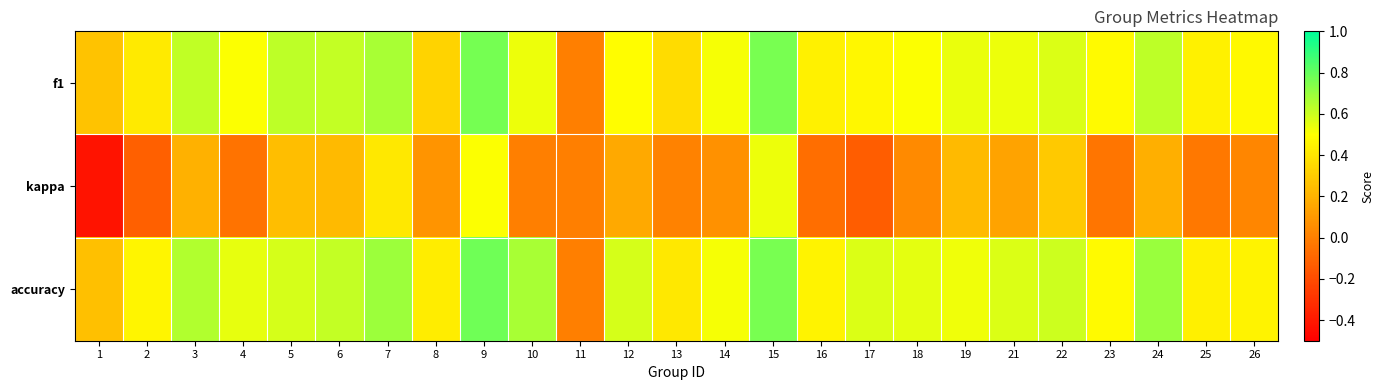

Reading left to right, what are all the values shown in this chart?

f1: 1=0.3	2=0.4	3=0.6	4=0.5	5=0.6	6=0.6	7=0.7	8=0.3	9=0.8	10=0.5	11=0.0	12=0.5	13=0.4	14=0.5	15=0.8	16=0.4	17=0.5	18=0.5	19=0.5	21=0.5	22=0.6	23=0.5	24=0.6	25=0.4	26=0.5
kappa: 1=-0.4	2=-0.1	3=0.2	4=-0.0	5=0.2	6=0.2	7=0.4	8=0.1	9=0.5	10=0.0	11=0.0	12=0.2	13=0.0	14=0.1	15=0.5	16=-0.1	17=-0.1	18=0.0	19=0.2	21=0.1	22=0.3	23=-0.0	24=0.2	25=-0.0	26=0.0
accuracy: 1=0.2	2=0.5	3=0.7	4=0.5	5=0.6	6=0.6	7=0.7	8=0.4	9=0.8	10=0.7	11=0.0	12=0.6	13=0.4	14=0.5	15=0.8	16=0.5	17=0.6	18=0.6	19=0.5	21=0.6	22=0.6	23=0.5	24=0.7	25=0.4	26=0.5